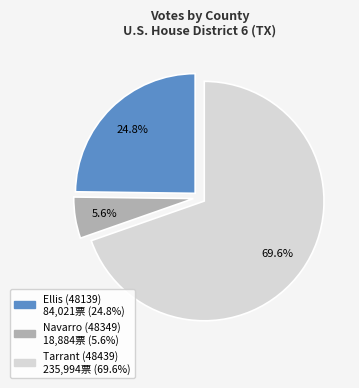

Which category accounts for the majority?

Tarrant (48439)